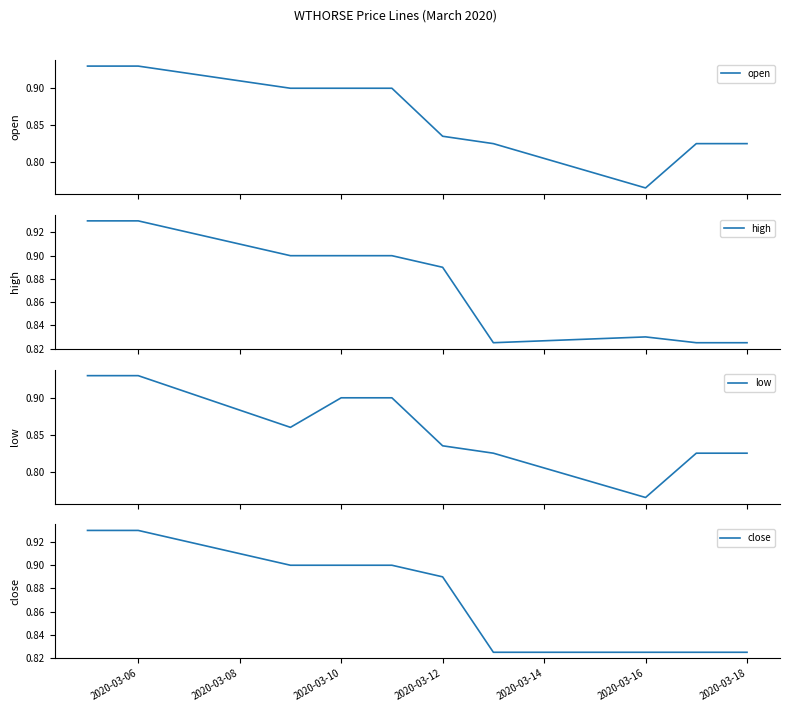

Does the chart display data point markers on the line(s)?

No